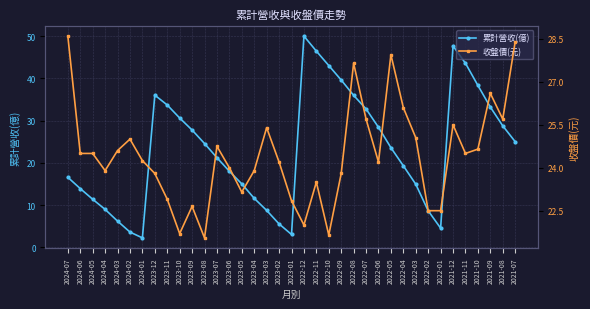

How many series are shown in this chart?

2